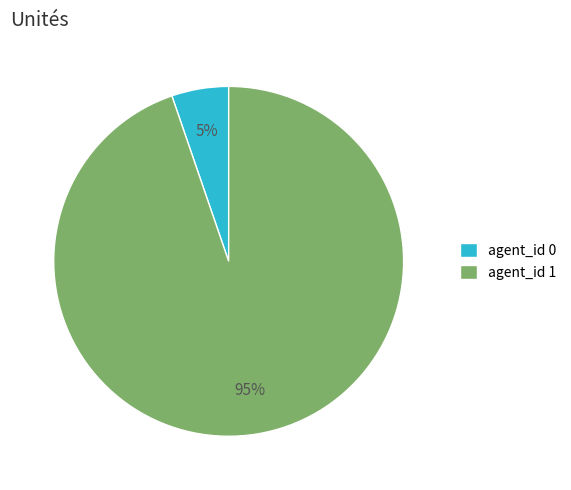

Between agent_id 0 and agent_id 1, which is larger?

agent_id 1